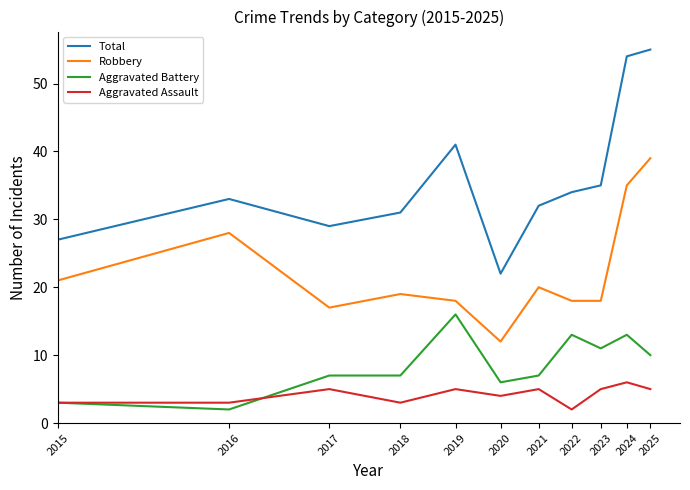

What is the difference between the maximum and minimum values in the Total series?

33